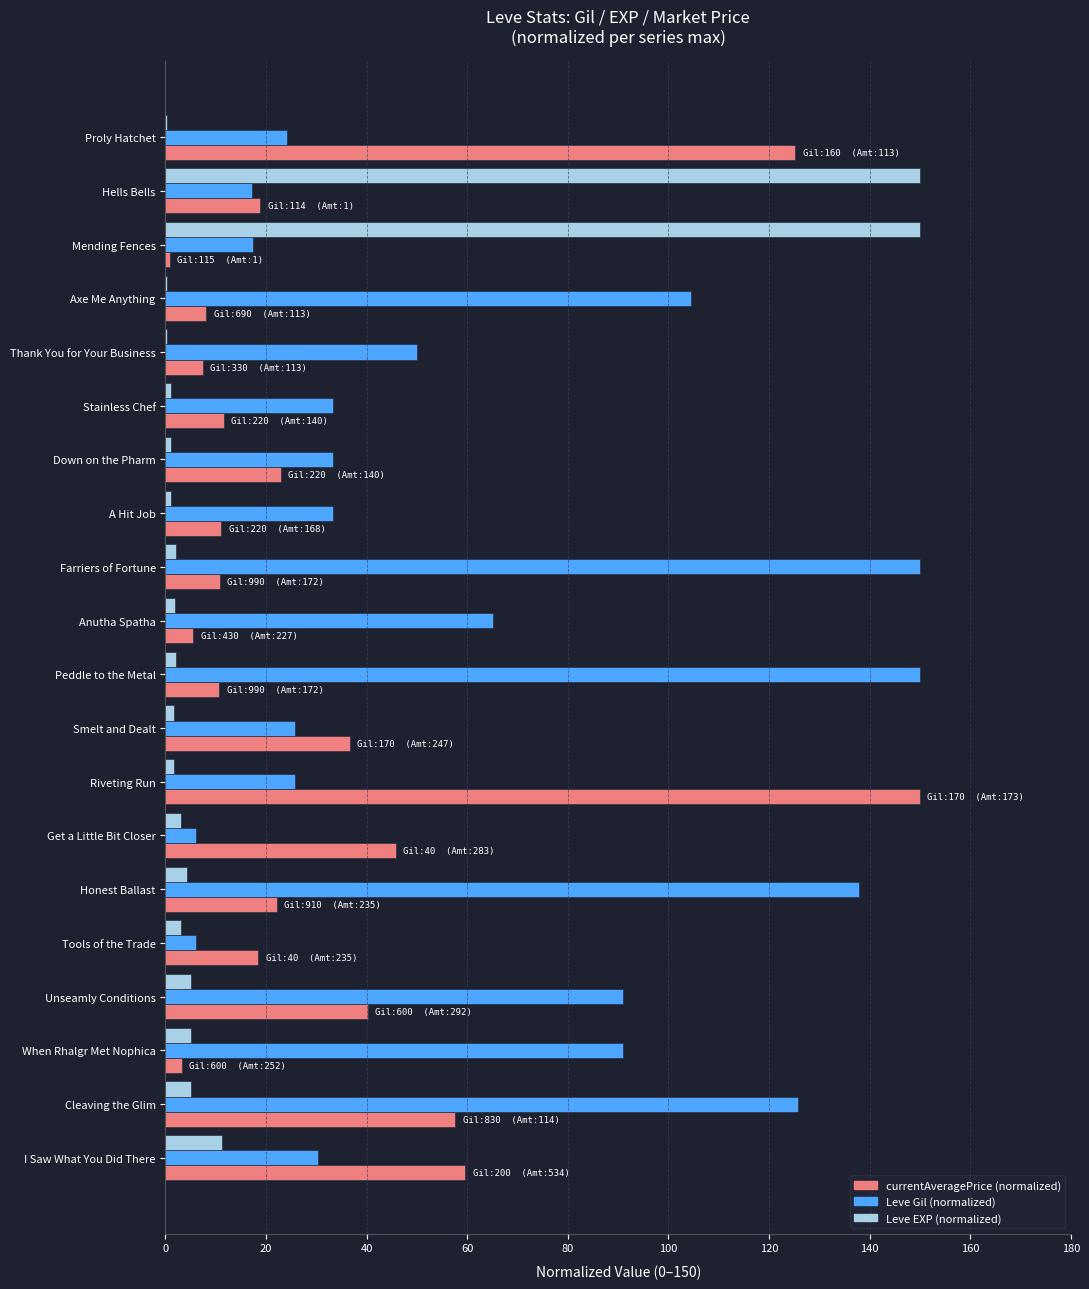

Which series has the largest total across all categories?

Leve Gil (normalized)